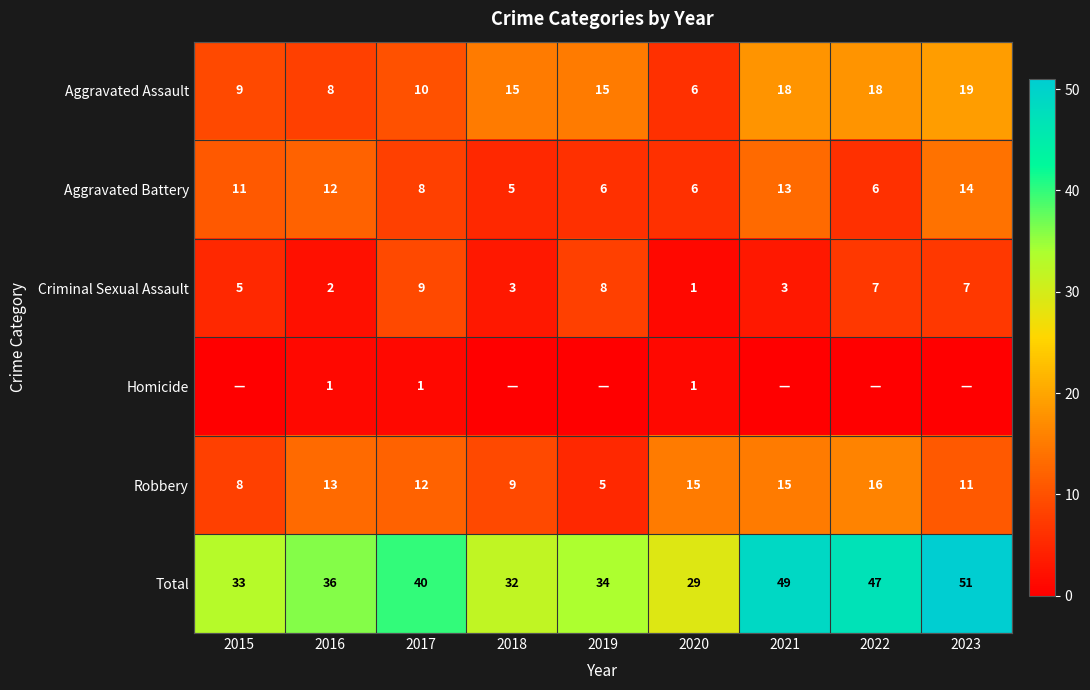

Which category has the lowest value across all series?

2015